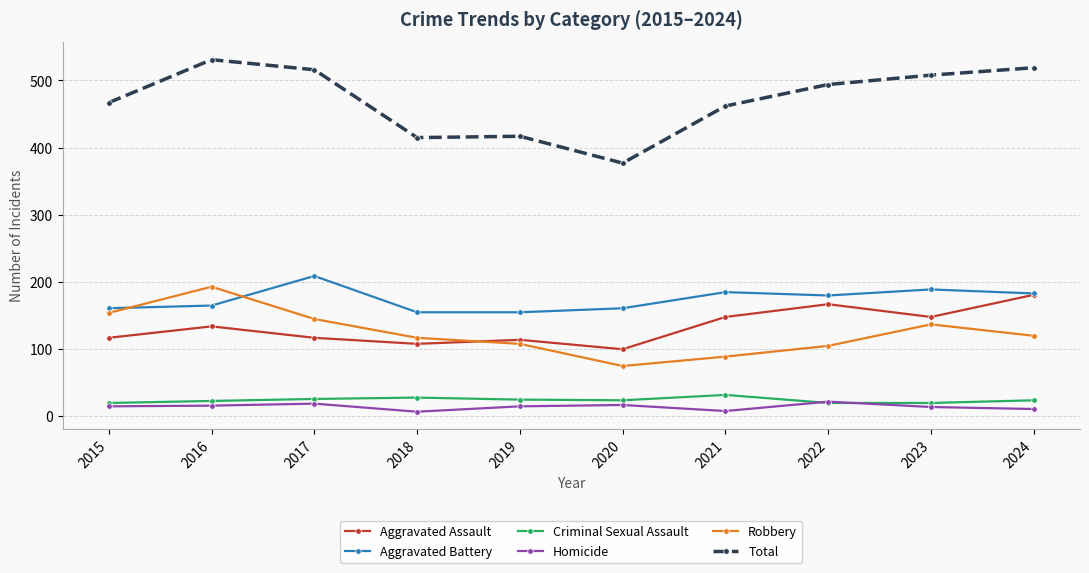

What is the value of the Total point at the 3rd from the left?

516